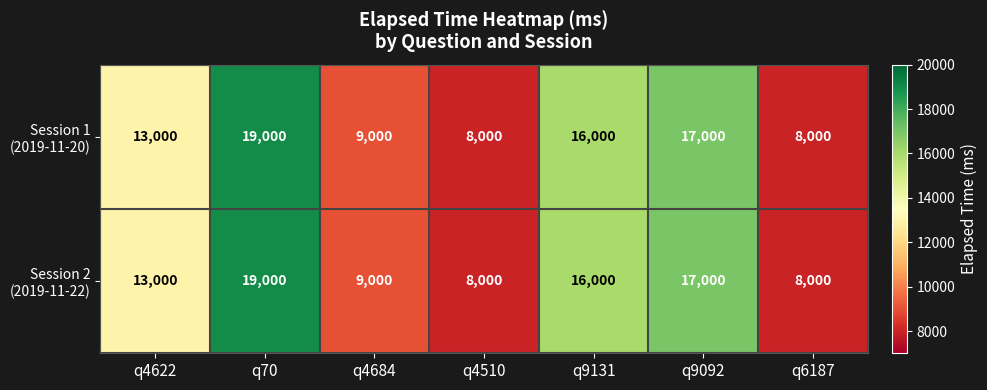

Which label corresponds to the largest value in the chart?

q70